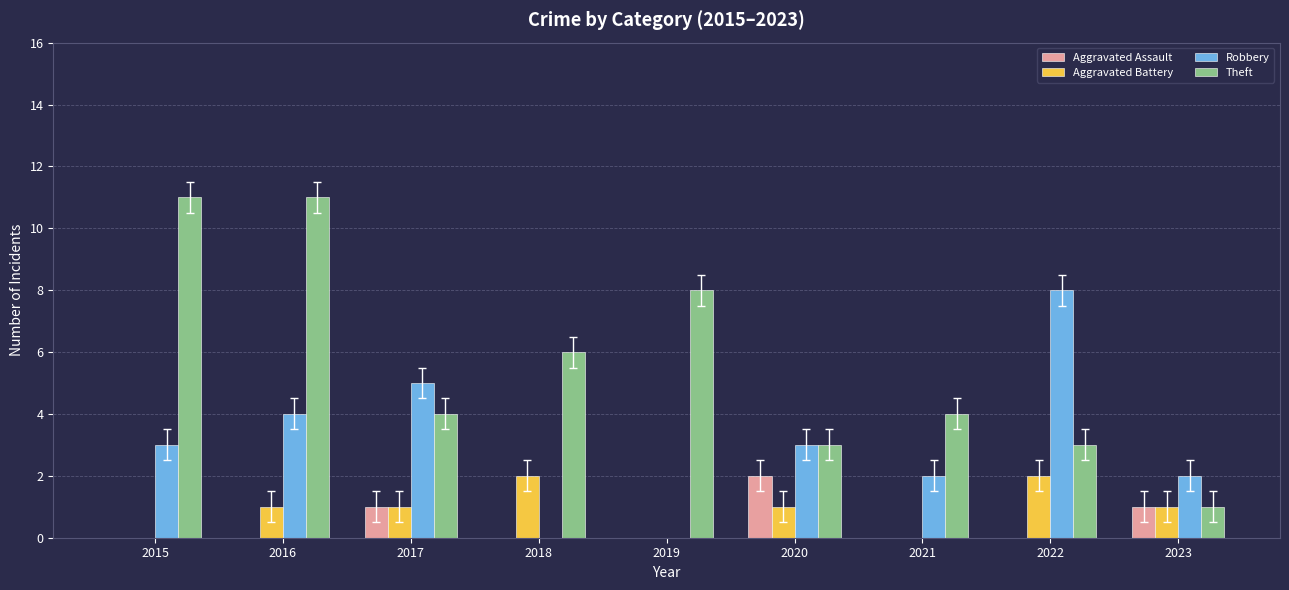

At which category is the sum across all series the highest?

2016